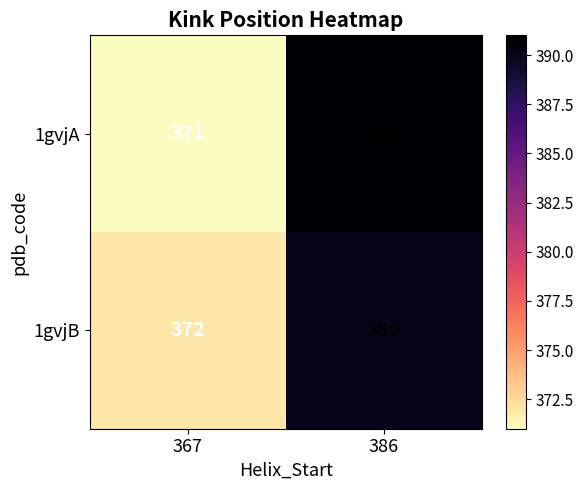

Which series has the widest spread of values?

1gvjA